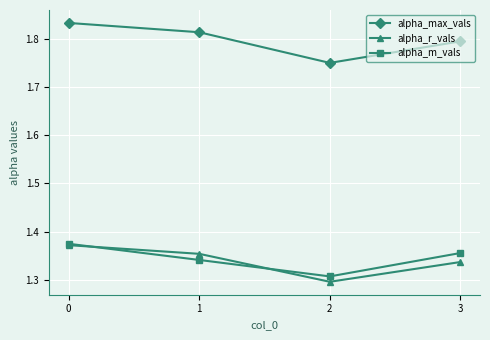

True or false: alpha_m_vals has more than 2 points higher than both neighbors.

False